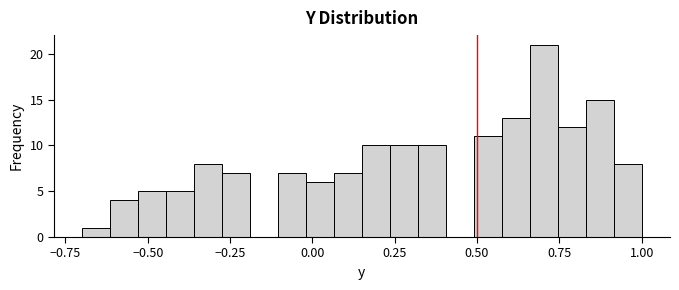

Read against the x-axis, roughly where is the centre of the tallest bar?

0.70